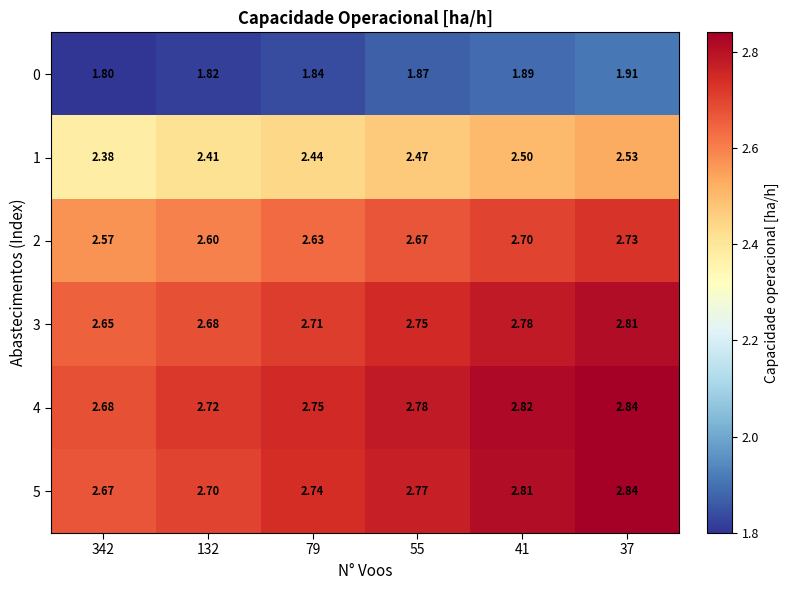

Count the number of categories in the chart.

6